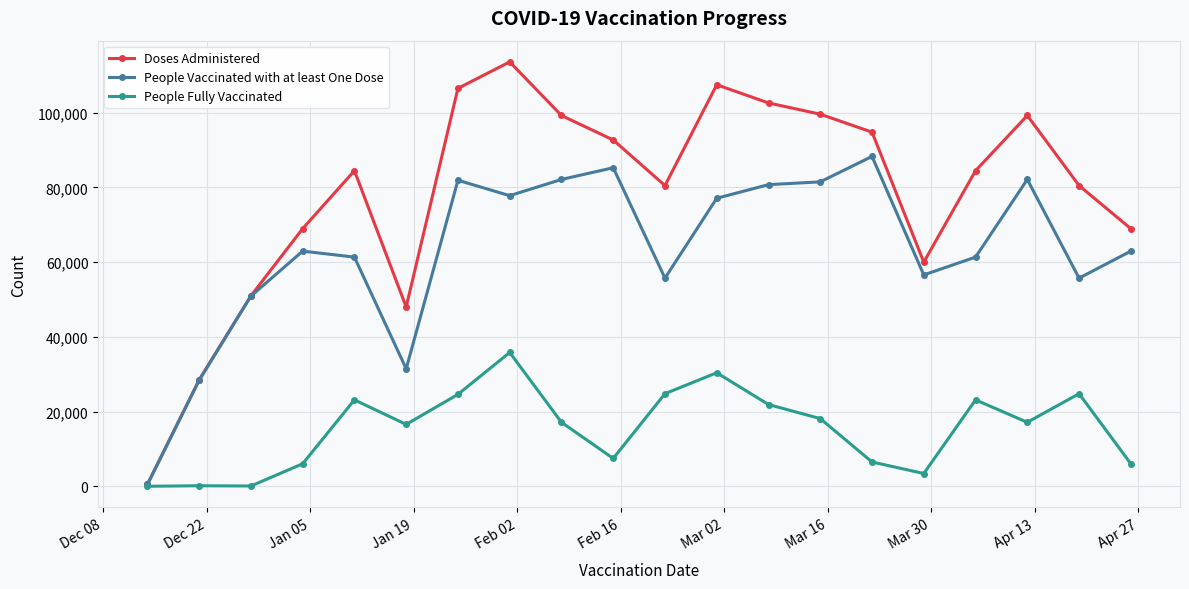

Which series has the widest spread of values?

Doses Administered